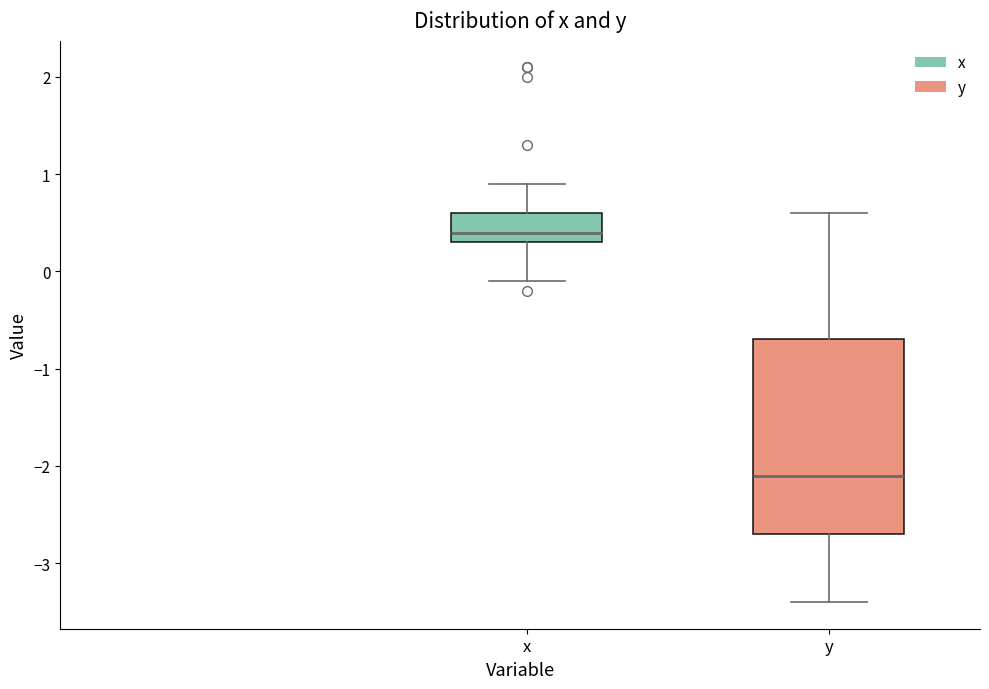

Reading left to right, transcribe this box plot: for each box, give where its median line is, the range the box spans, and where its two whiskers end, as read against the y-axis. The values are not printed on the chart, so give them approximately, as read against the axis.

x: median 0.4, box 0.3 to 0.6, whiskers -0.1 to 0.9
y: median -2.1, box -2.7 to -0.7, whiskers -3.4 to 0.6